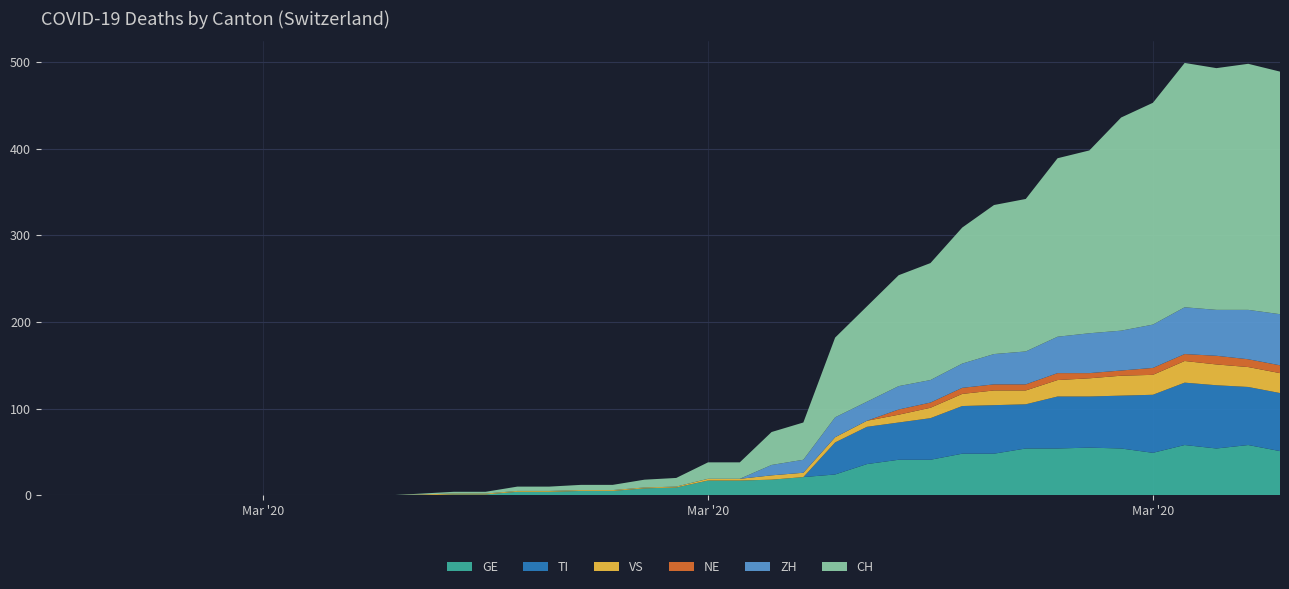

Reading left to right, extract all data points from this chart.

GE: 0	0	0	0	0	0	0	0	0	0	0	0	0	1	1	4	4	5	5	8	9	17	17	18	21	24	36	41	41	48	48	54	54	55	54	49	58	54	58	51
TI: 0	0	0	0	0	0	0	0	0	0	0	0	0	0	0	0	0	0	0	0	0	0	0	0	0	37	43	43	48	55	56	51	60	59	61	67	72	73	67	67
VS: 0	0	0	0	0	0	0	0	0	0	0	0	1	1	1	1	1	1	1	1	1	2	2	5	5	6	7	9	12	14	17	16	19	21	23	23	25	24	23	23
NE: 0	0	0	0	0	0	0	0	0	0	0	0	0	0	0	0	0	0	0	0	0	0	0	0	0	0	0	6	6	7	7	7	8	6	6	8	8	10	9	9
ZH: 0	0	0	0	0	0	0	0	0	0	0	0	0	0	0	0	0	0	0	0	0	0	0	12	15	23	22	27	26	28	35	38	42	46	46	50	54	53	57	59
CH: 0	0	0	0	0	0	0	0	0	0	0	0	1	2	2	5	5	6	6	9	10	19	19	38	43	92	110	128	135	157	172	176	206	211	246	256	282	279	284	280